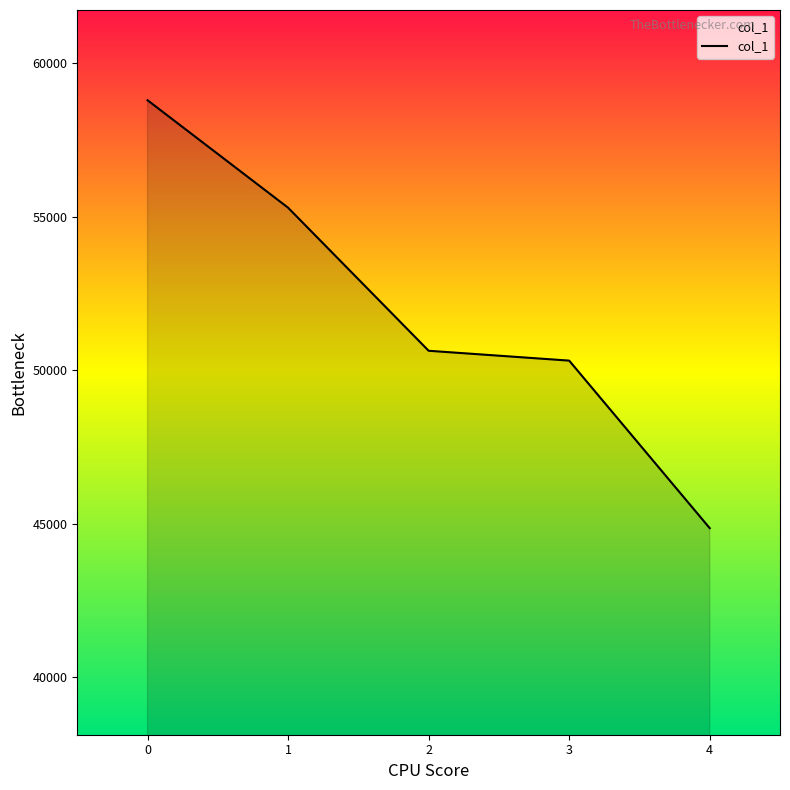

Reading right to left, what are all the values shown in this chart?

4=44855	3=50313	2=50634	1=55294	0=58795